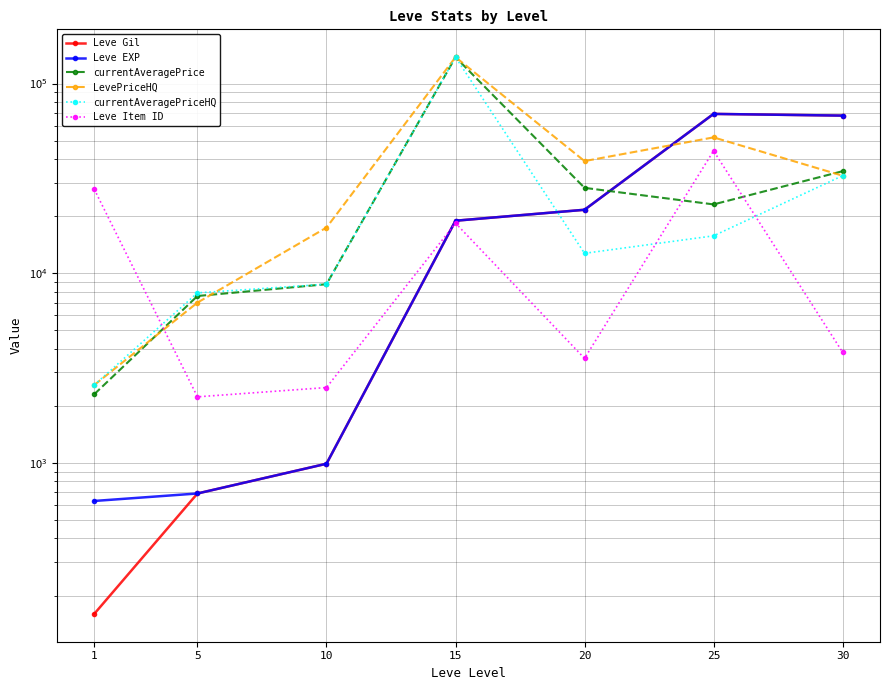

Which series has the largest range (max minus min)?

currentAveragePrice